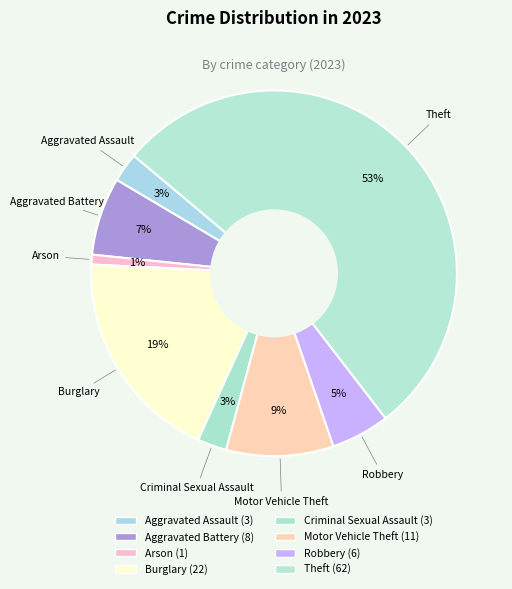

True or false: Aggravated Assault accounts for 3% of the total.

True